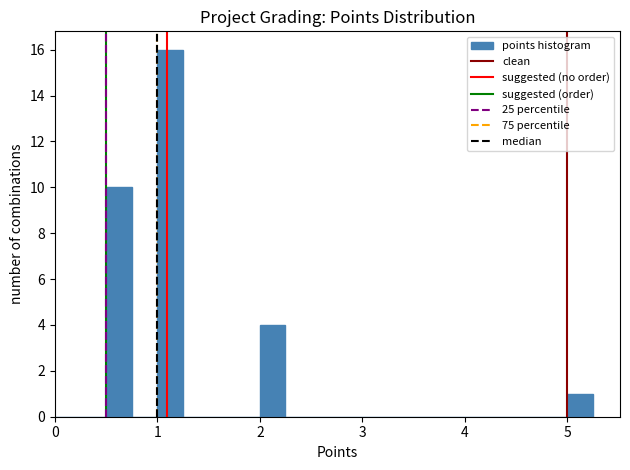

Around what value on the x-axis is the tallest bar? Give the approximate position of its centre, as read against the axis.

1.1